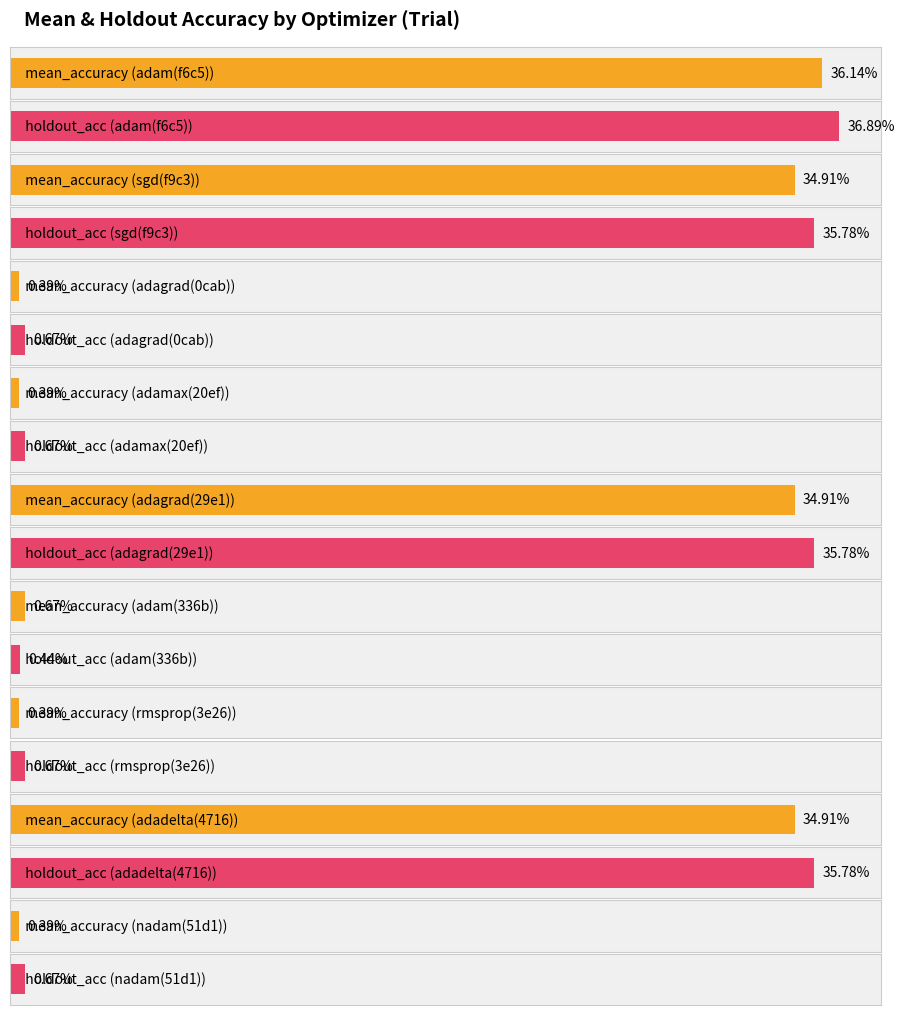

Which category has the highest value across all series?

adam